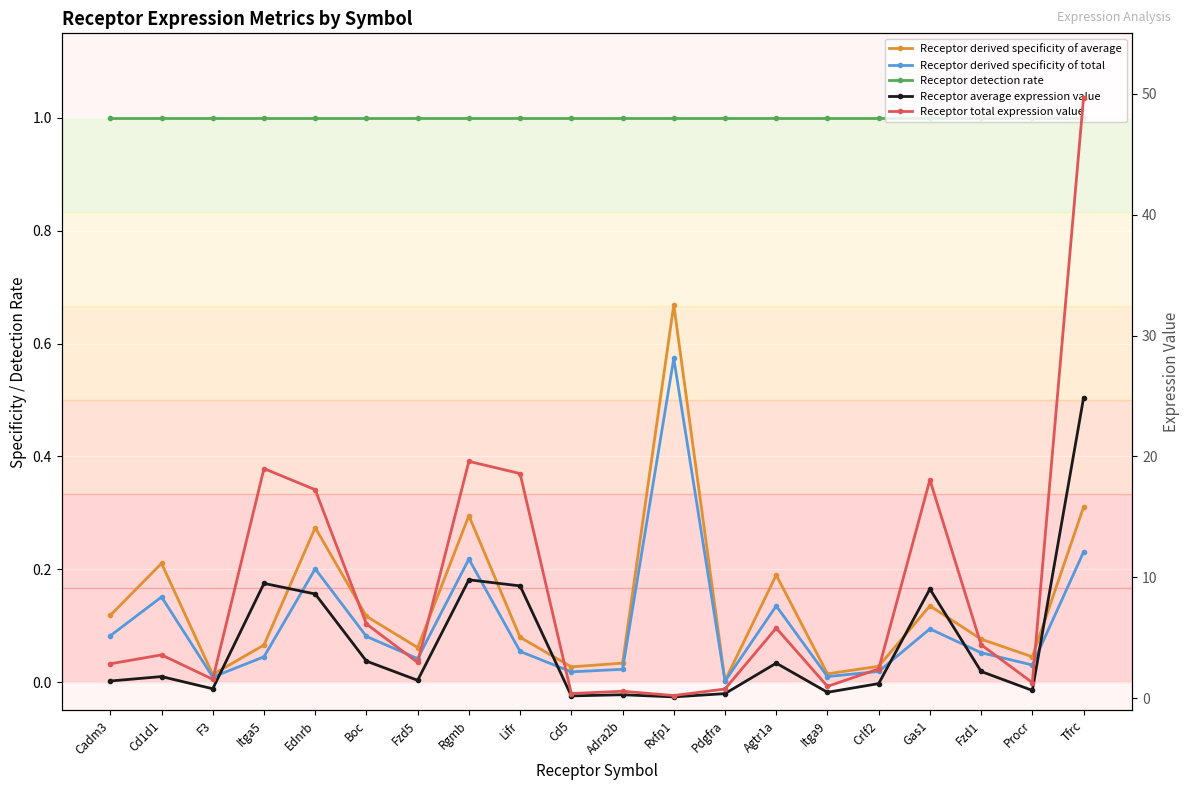

Rank the series by their maximum value, from highest to lowest.

Receptor total expression value, Receptor average expression value, Receptor detection rate, Receptor derived specificity of average, Receptor derived specificity of total